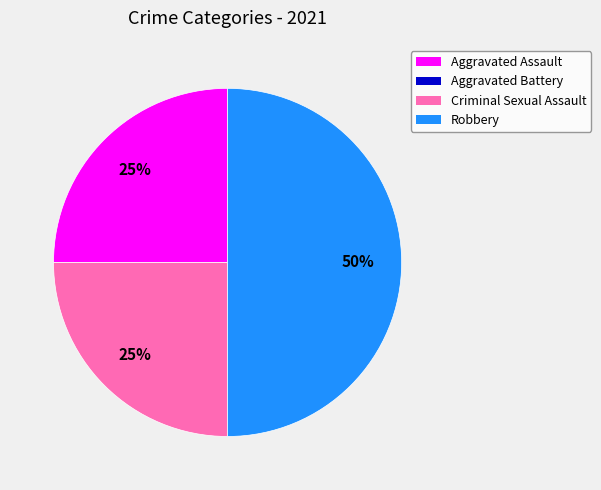

Is it true that Aggravated Assault is 25% of the pie?

True